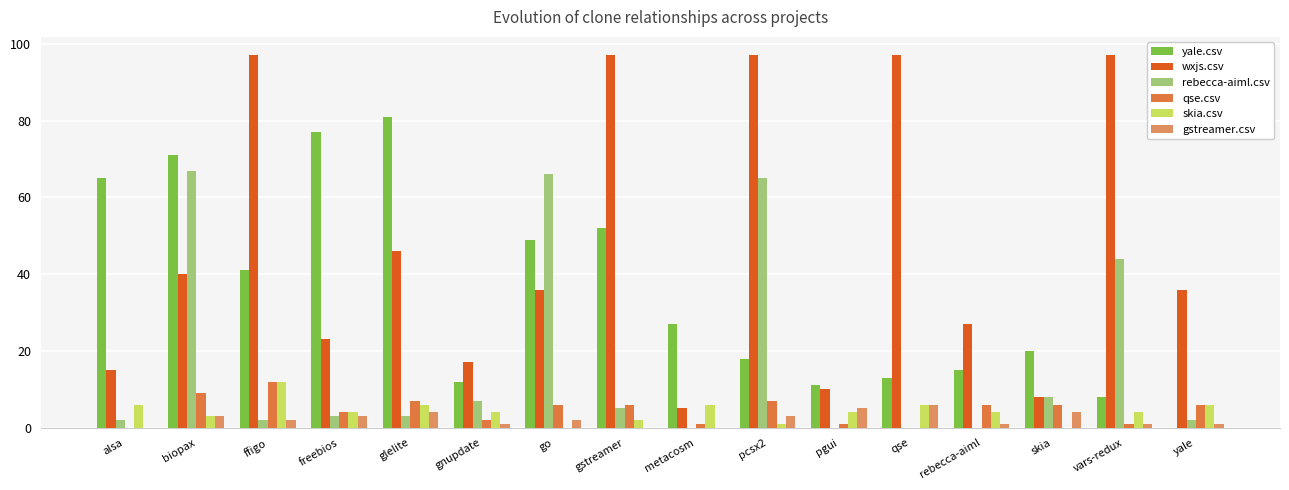

Is the value of yale.csv at qse greater than the value of qse.csv at alsa?

Yes